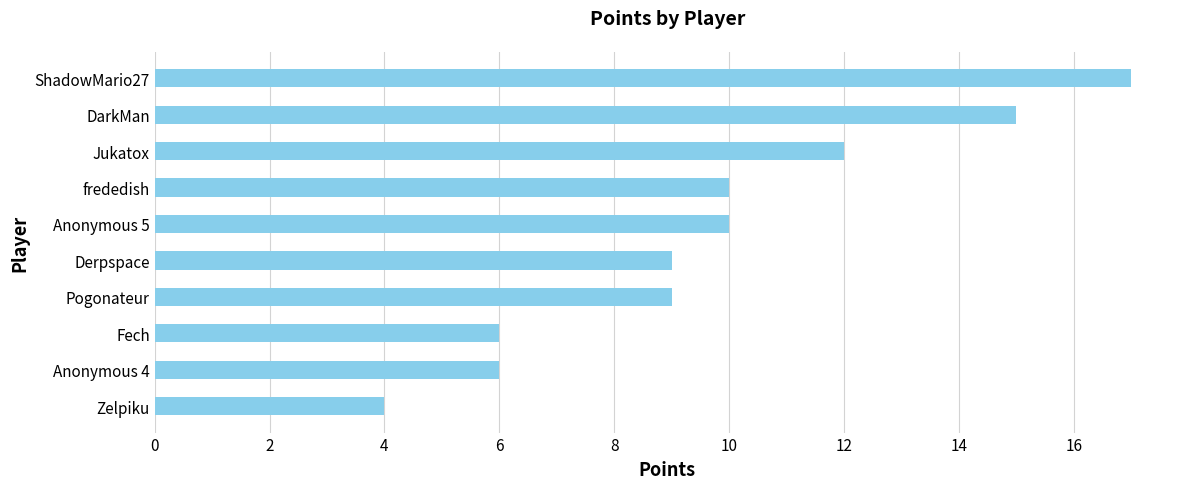

Which category has the highest value across all series?

ShadowMario27